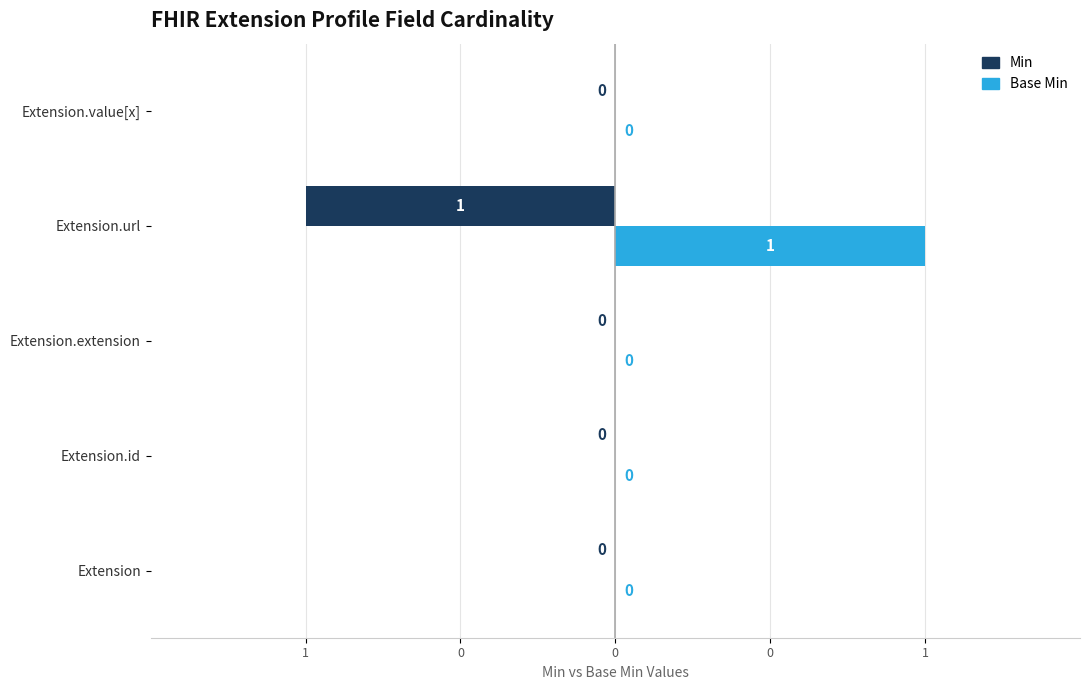

What are all the series names shown in the legend?

Min, Base Min